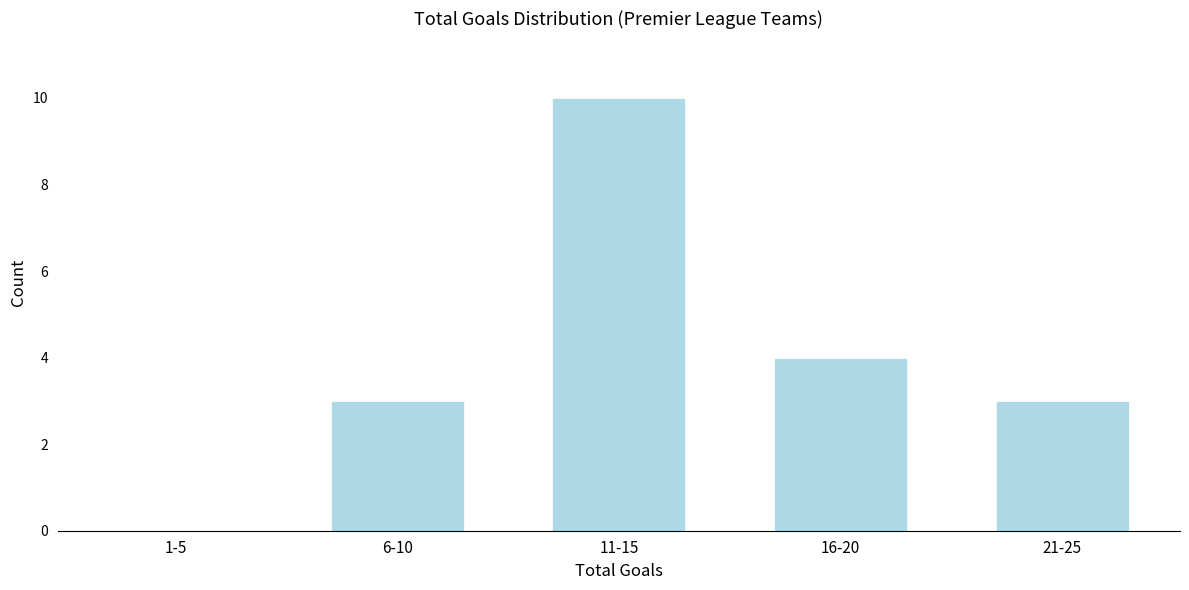

Reading left to right, transcribe all the data shown in this chart.

1-5=0	6-10=3	11-15=10	16-20=4	21-25=3